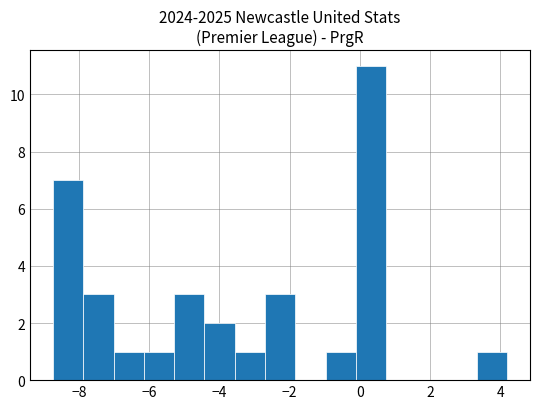

Reading left to right, list every bar in this chart as the range it spans on the x-axis followed by its height. Neither the bar edges nor the heights are printed on the chart, so give them approximately, as read against the axes.

-8.8 to -7.8: 7
-7.8 to -7.0: 3
-7.0 to -6.2: 1
-6.2 to -5.2: 1
-5.2 to -4.4: 3
-4.4 to -3.6: 2
-3.6 to -2.8: 1
-2.8 to -1.8: 3
-1.8 to -1.0: 0
-1.0 to -0.2: 1
-0.2 to 0.8: 11
0.8 to 1.6: 0
1.6 to 2.4: 0
2.4 to 3.4: 0
3.4 to 4.2: 1